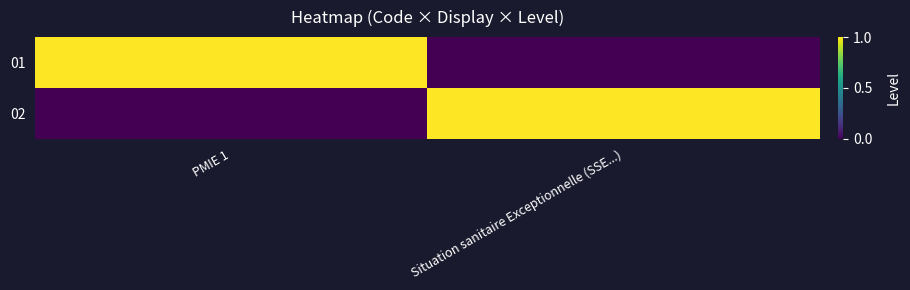

At which category does the chart reach its peak across all series?

PMIE 1